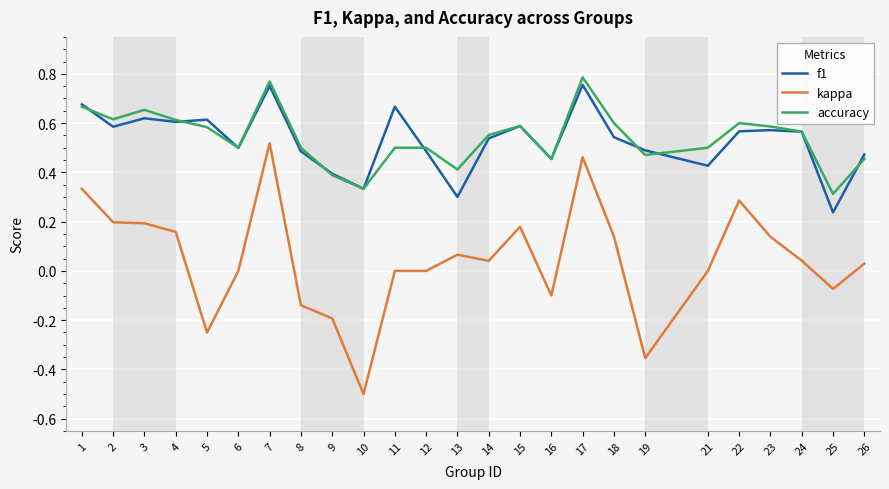

Which label corresponds to the largest value in the chart?

17